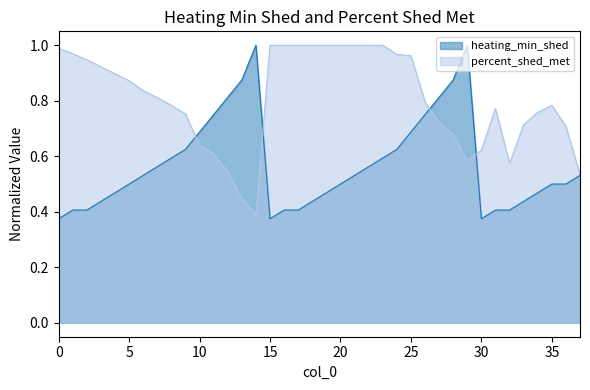

Which series has the widest spread of values?

heating_min_shed